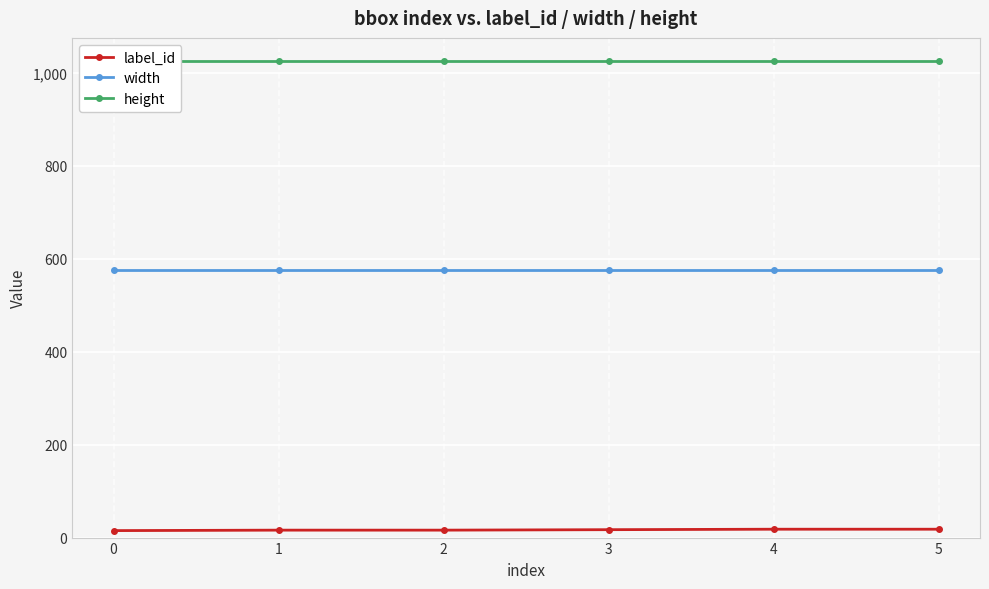

Reading right to left, transcribe all the data shown in this chart.

label_id: 5=18	4=18	3=17	2=16	1=16	0=15
width: 5=576	4=576	3=576	2=576	1=576	0=576
height: 5=1024	4=1024	3=1024	2=1024	1=1024	0=1024